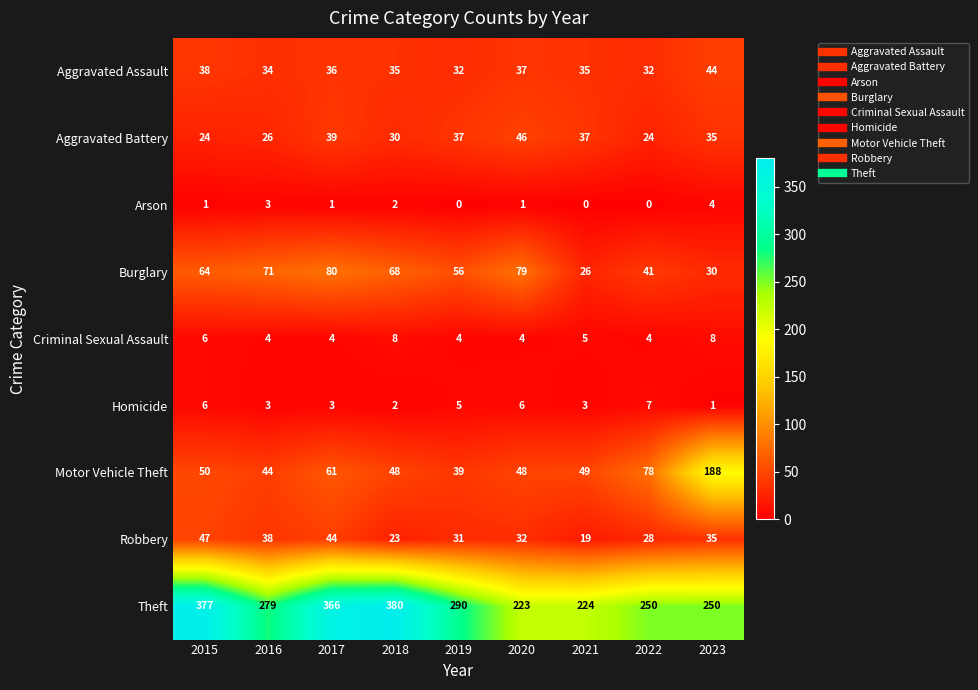

Rank the series by their maximum value, from highest to lowest.

Theft, Motor Vehicle Theft, Burglary, Robbery, Aggravated Battery, Aggravated Assault, Criminal Sexual Assault, Homicide, Arson